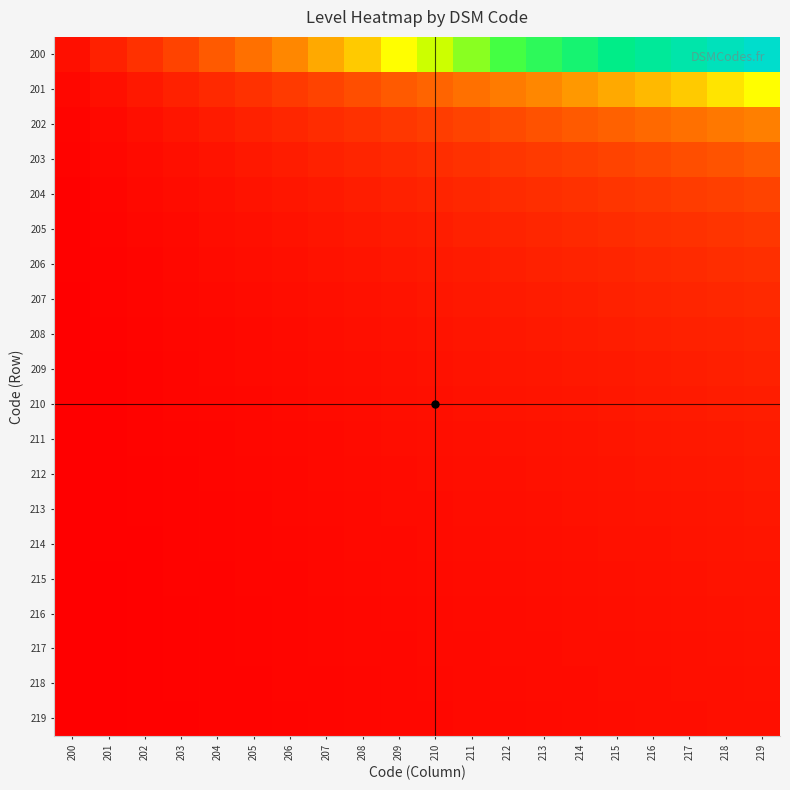

What is the spread (max minus min) of values at 203?

0.2